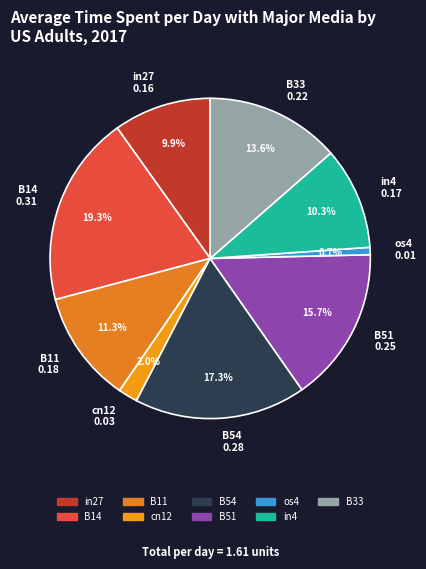

What is the smallest slice in the pie chart?

os4